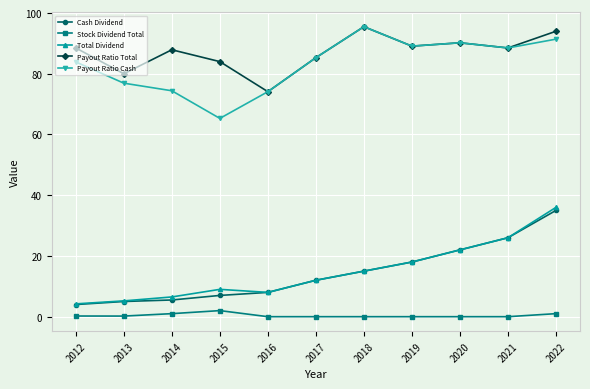

Is the value of Payout Ratio Cash at 2019 greater than the value of Total Dividend at 2012?

Yes